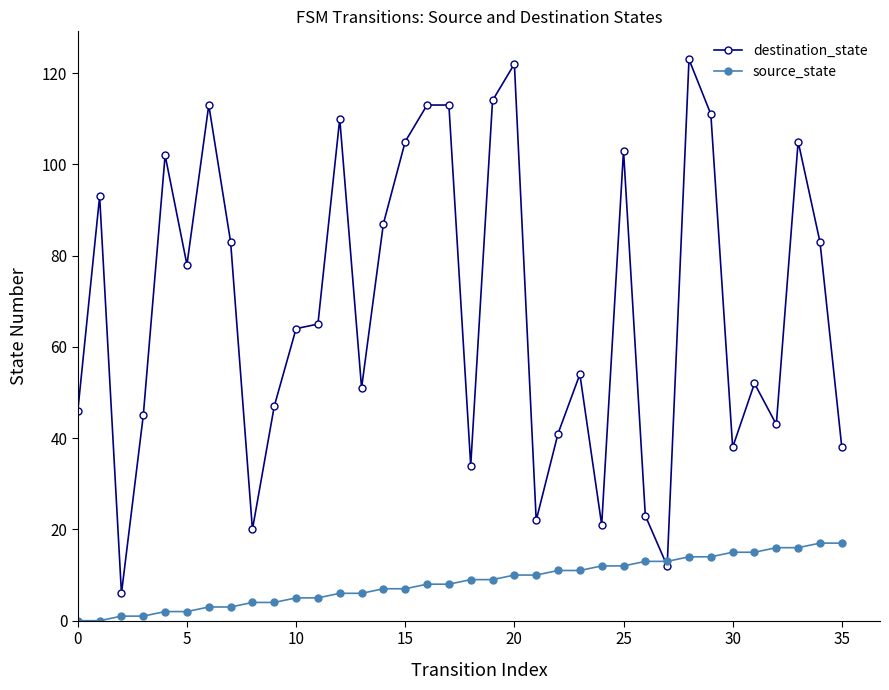

Which series has the largest range (max minus min)?

destination_state